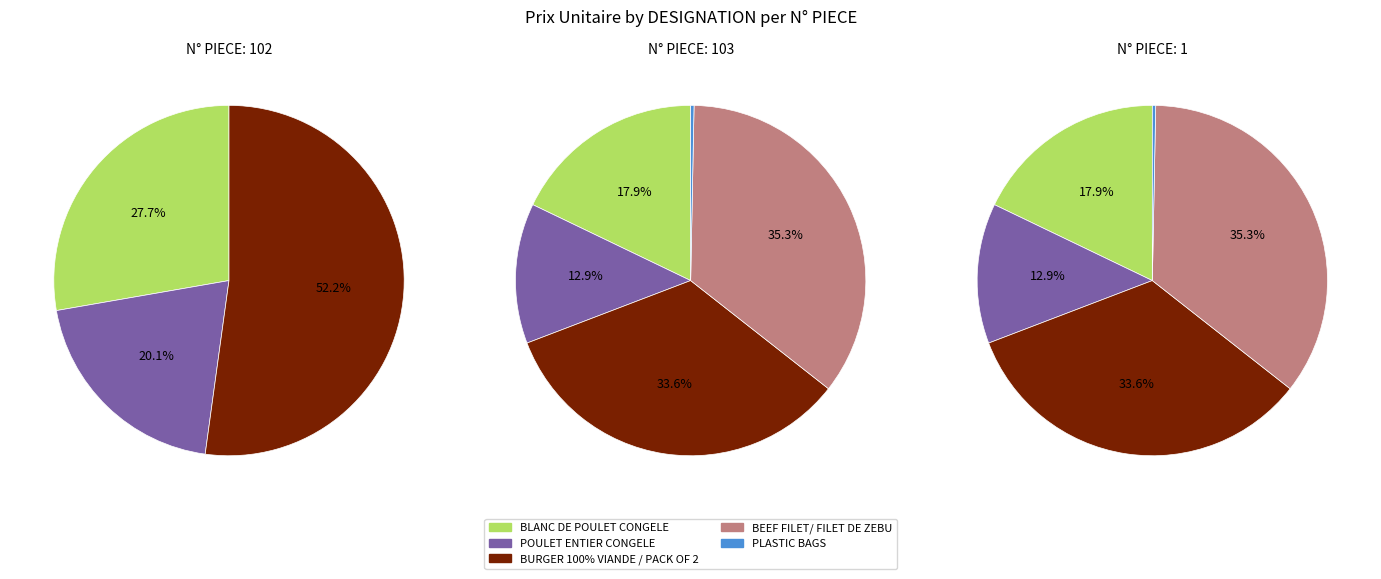

To the nearest percent, what percentage of the pie is BLANC DE POULET CONGELE?

18%